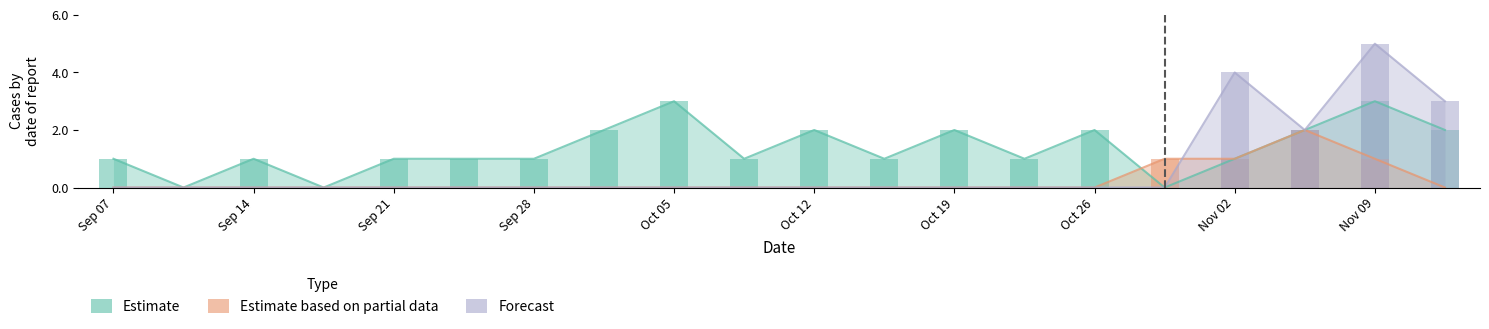

Count the Forecast values in the range 0 to 1.

16